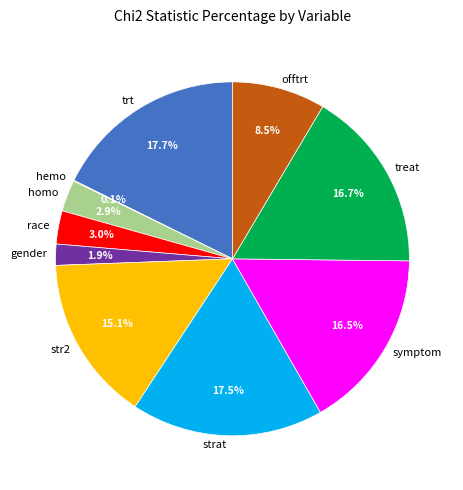

What portion of the pie excludes homo?

97.1%